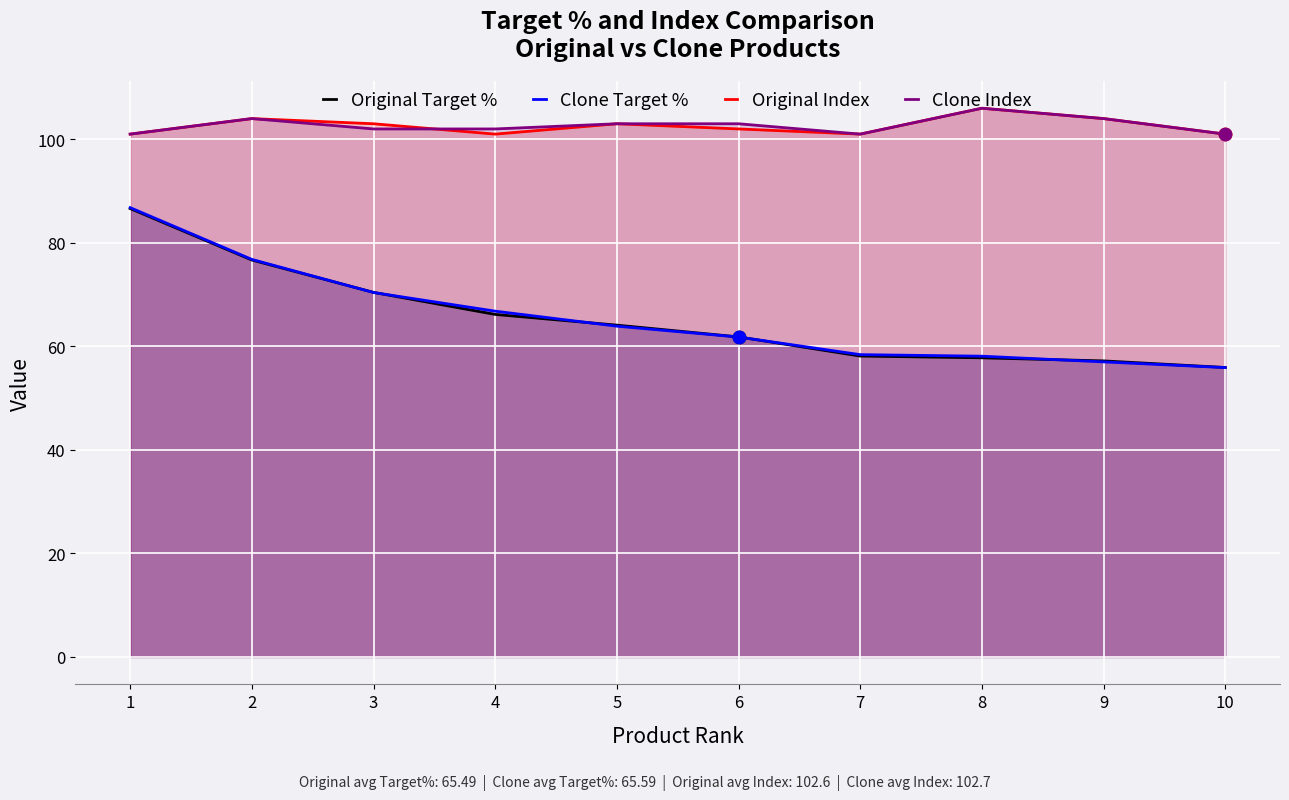

What is the total value across all series at 6?

328.6